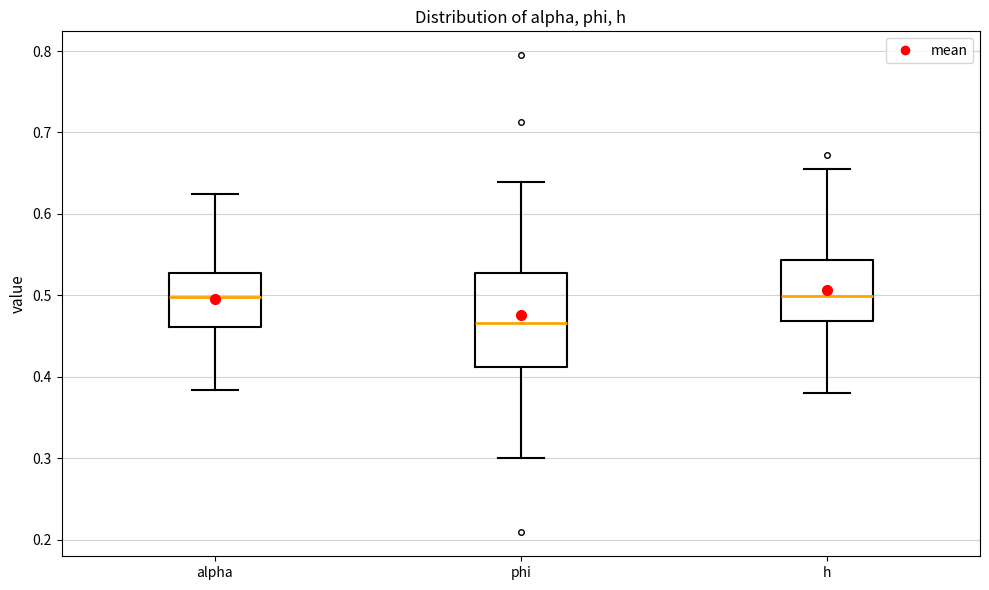

Reading left to right, transcribe this box plot: for each box, give where its median line is, the range the box spans, and where its two whiskers end, as read against the y-axis. The values are not printed on the chart, so give them approximately, as read against the axis.

alpha: median 0.50, box 0.46 to 0.53, whiskers 0.38 to 0.62
phi: median 0.47, box 0.41 to 0.53, whiskers 0.30 to 0.64
h: median 0.50, box 0.47 to 0.54, whiskers 0.38 to 0.66